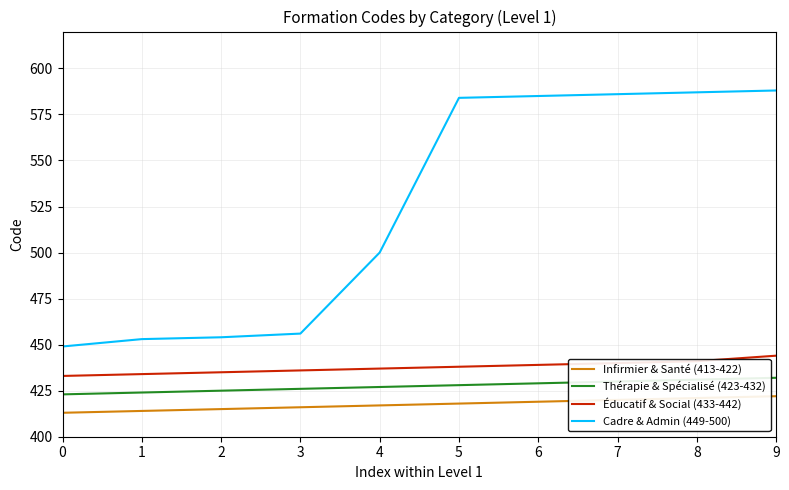

What is the average value of the Cadre & Admin (449-500) series?

524